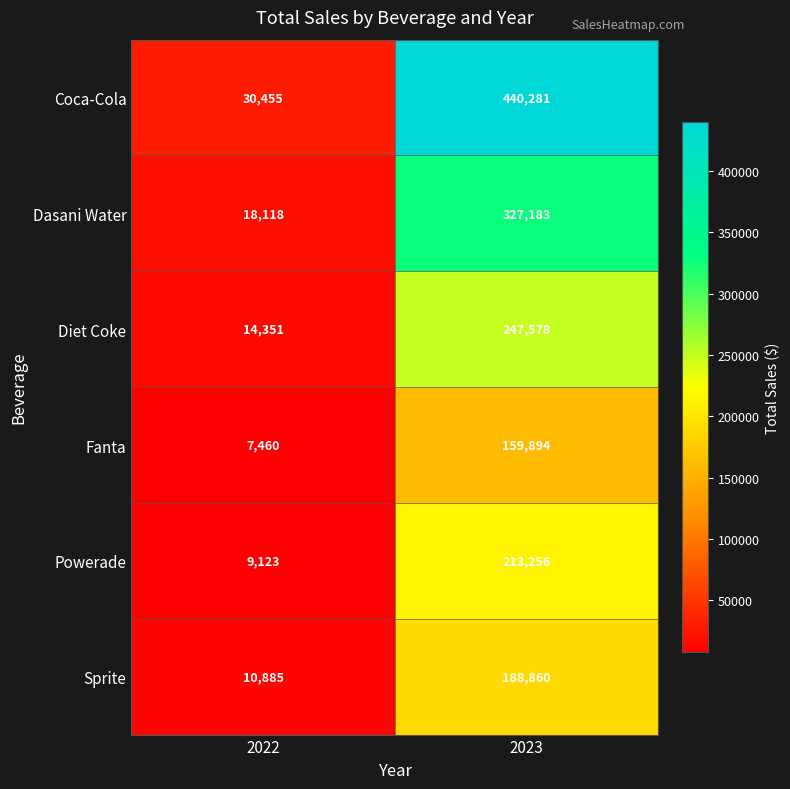

The Powerade series shows 313547 at 2023. True or false?

False